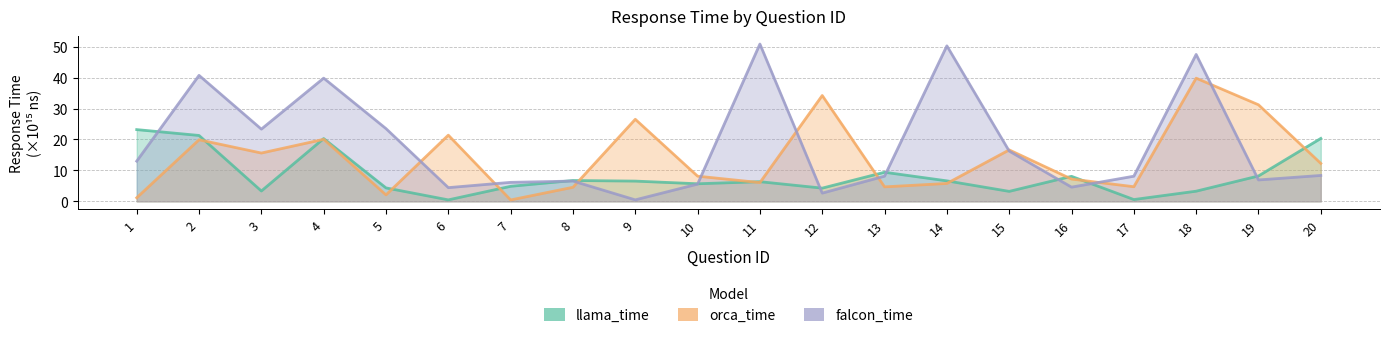

How many categories are shown in the chart?

20